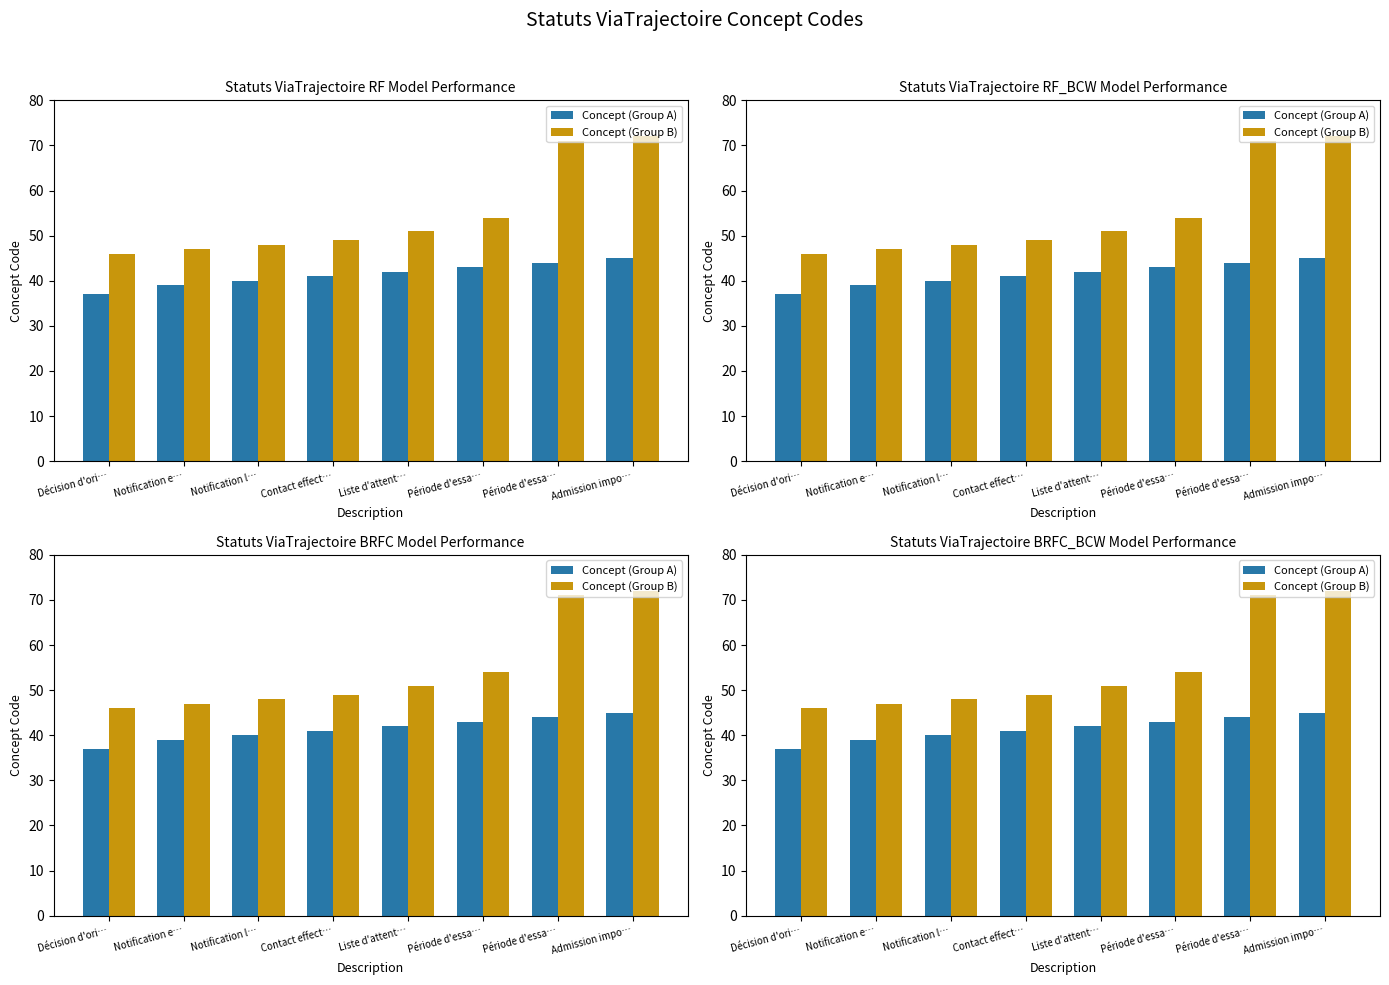

True or false: Concept (Group B) has a value of 69 at Notification e….

False